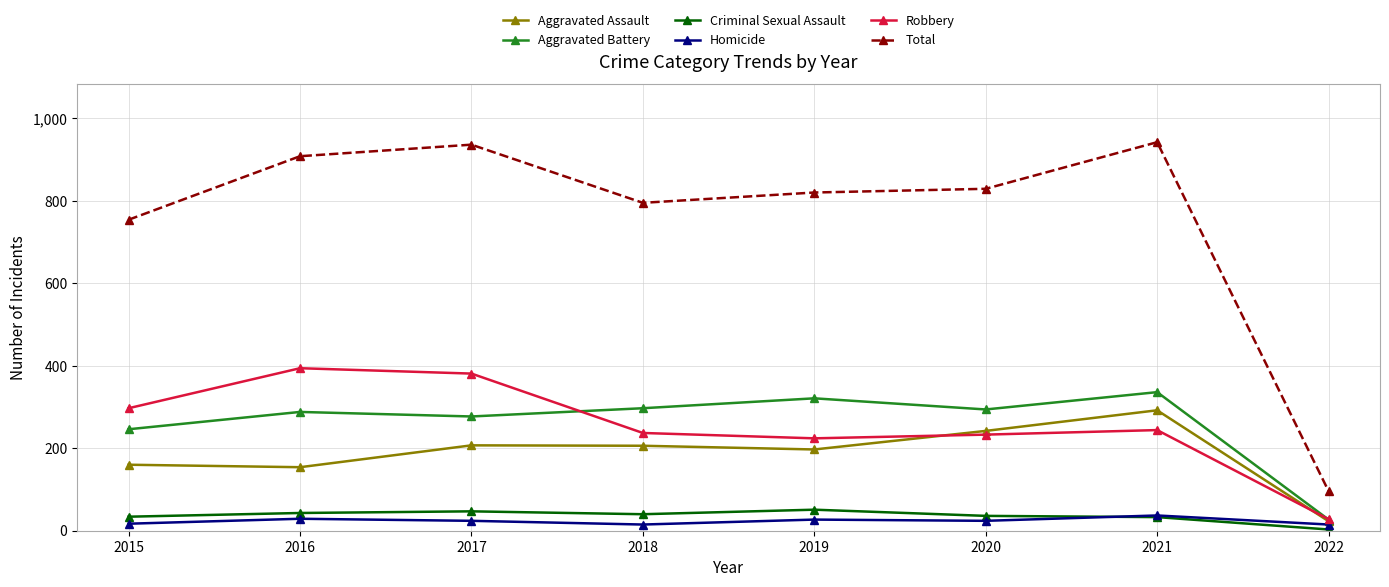

Where is Total nearest to the value 519?

2015